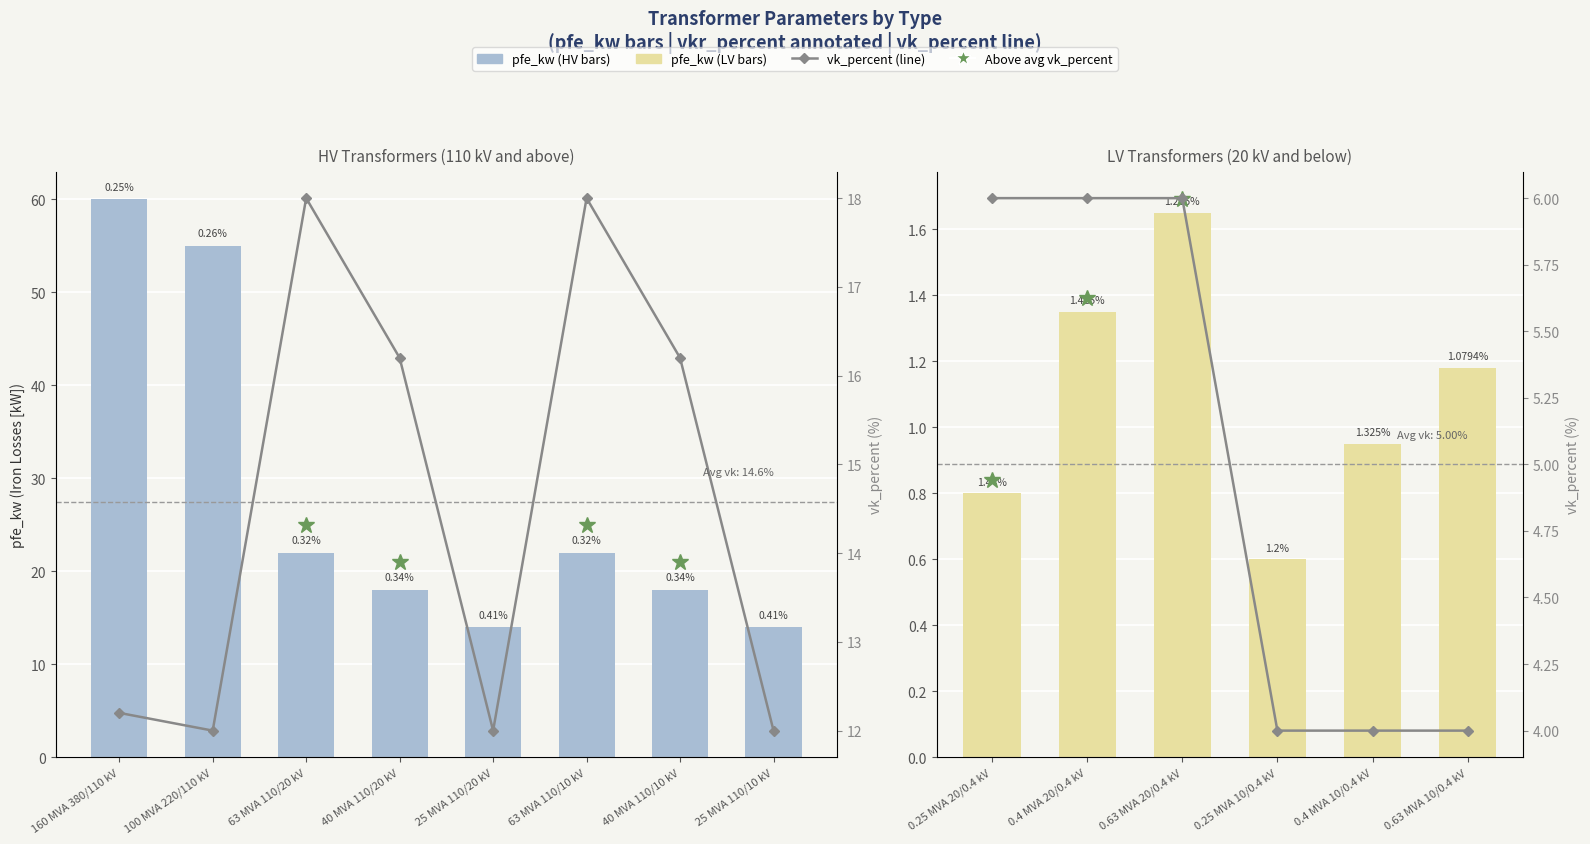

Count the number of categories in the chart.

6